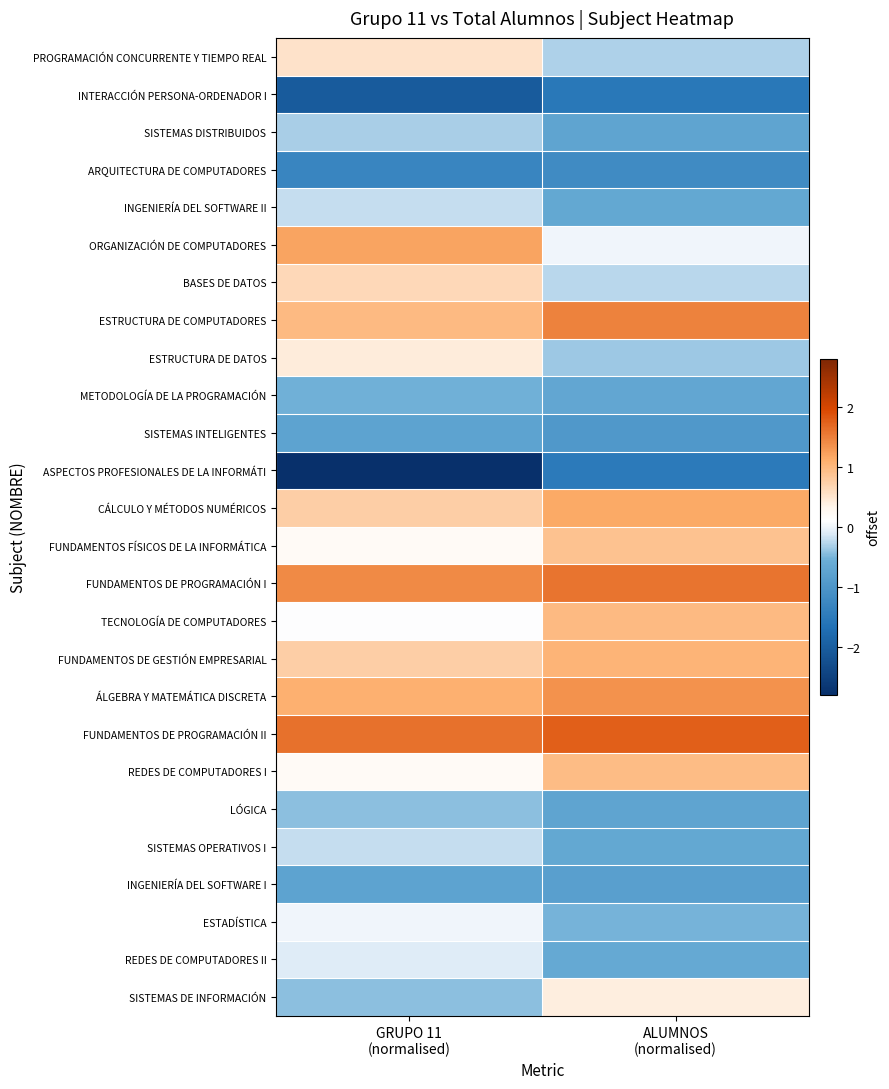

What is the maximum value shown in the chart?

1.8